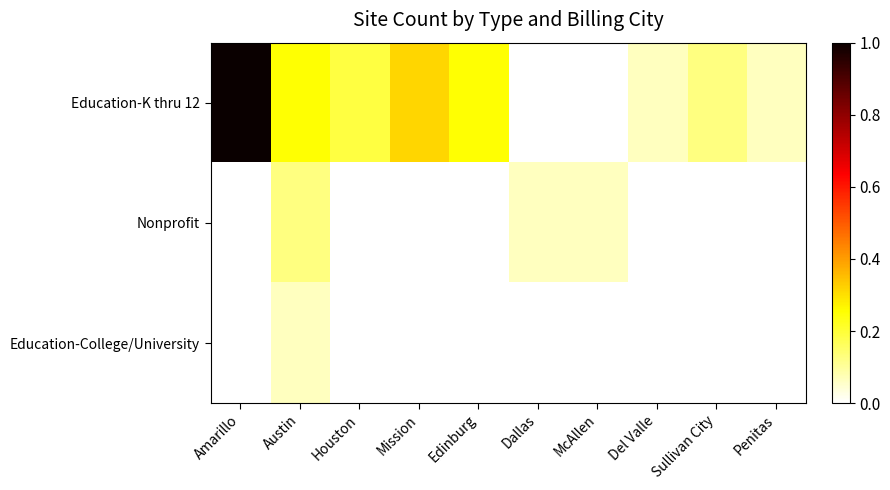

Which series has the widest spread of values?

Education-K thru 12